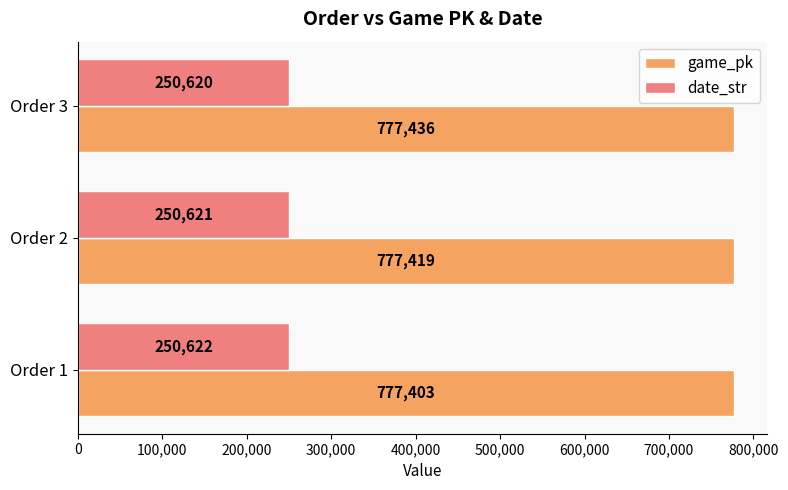

At which category is the sum across all series the highest?

Order 3